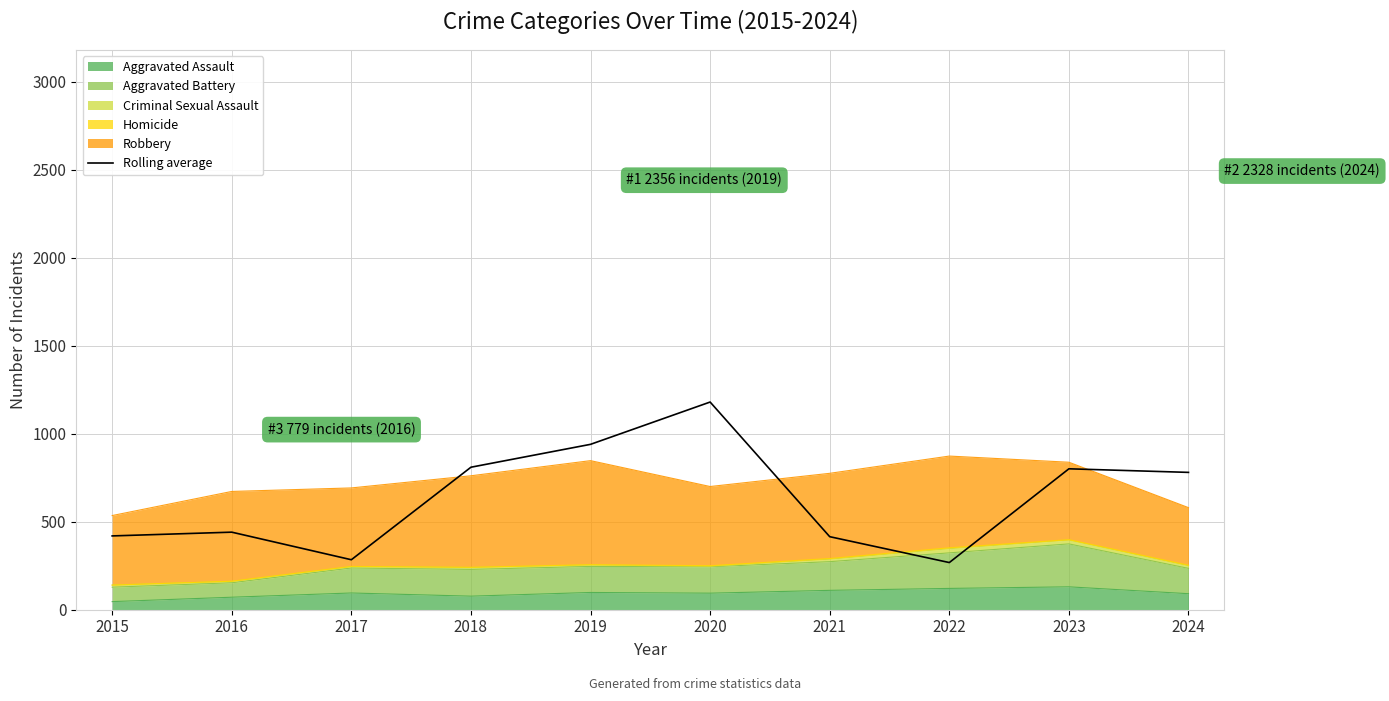

Reading left to right, what are all the values shown in this chart?

419.3	440.7	284.0	809.7	939.7	1180.0	415.0	268.0	800.7	780.3